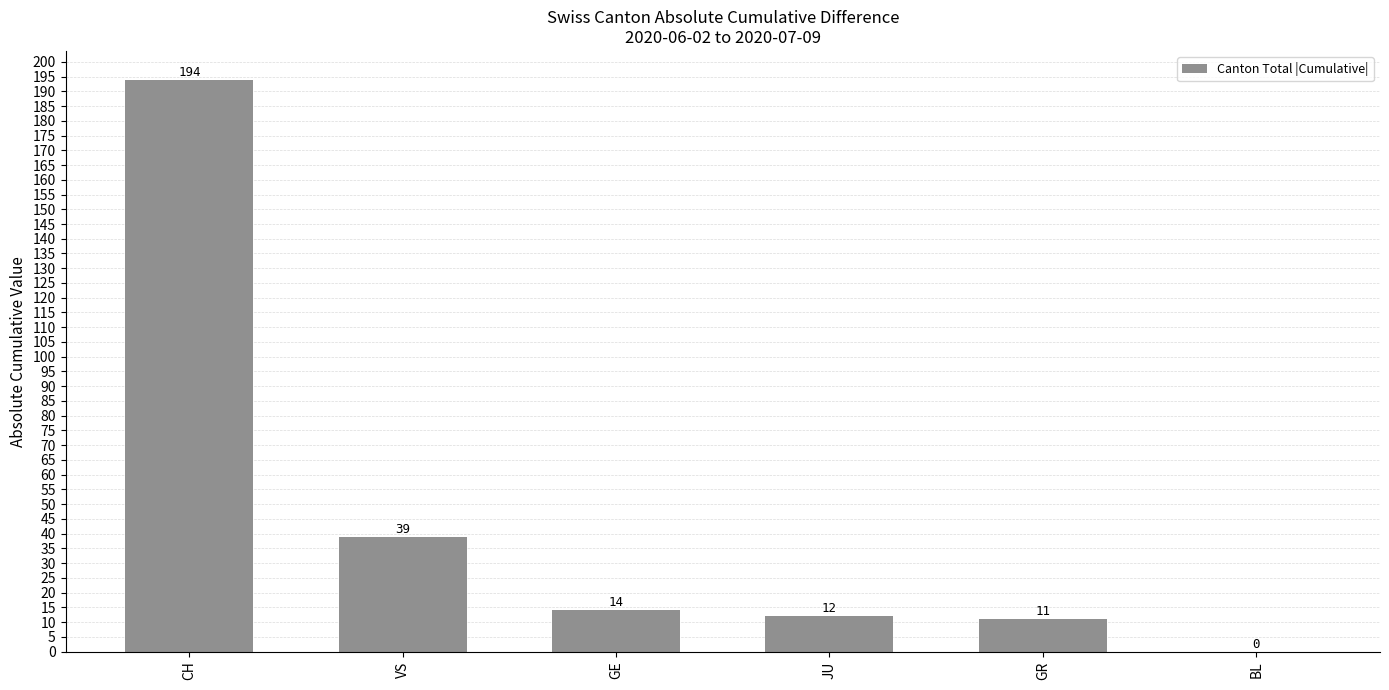

Are the bars horizontal?

No